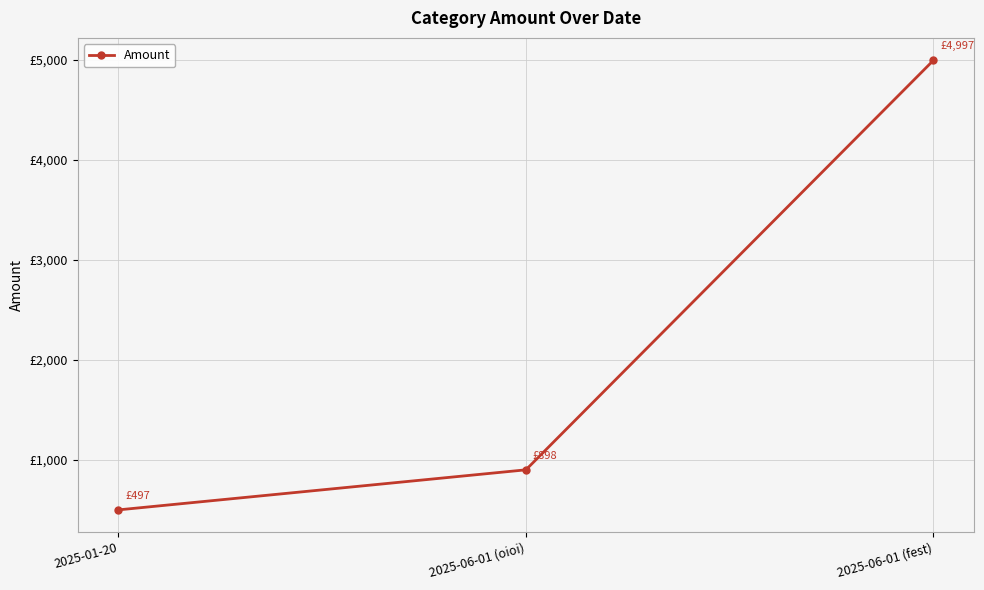

At which label does the data first exceed 898?

2025-06-01 (fest)